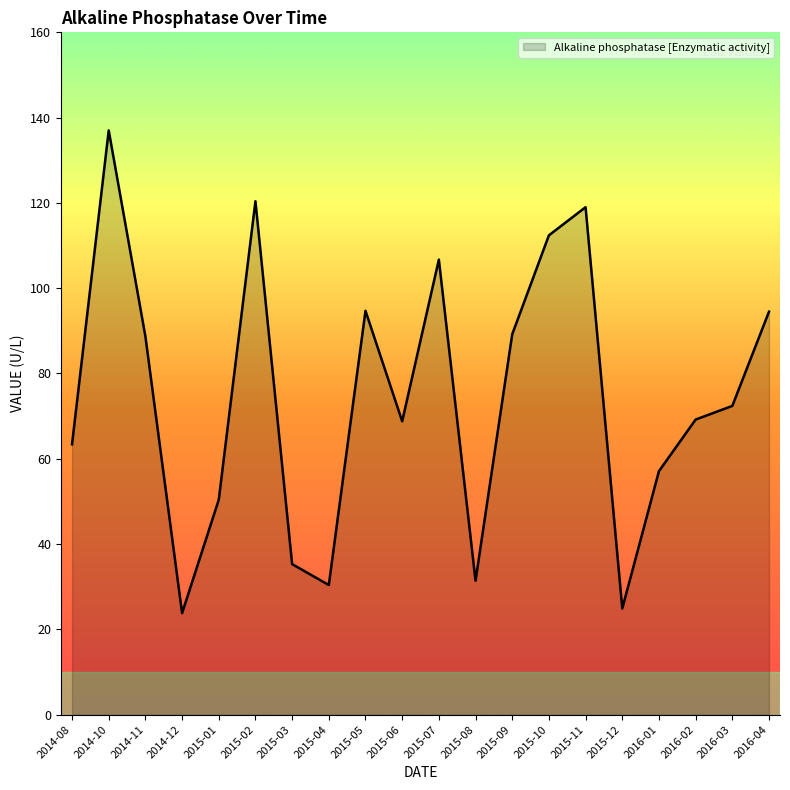

How many lines are shown in the chart?

1